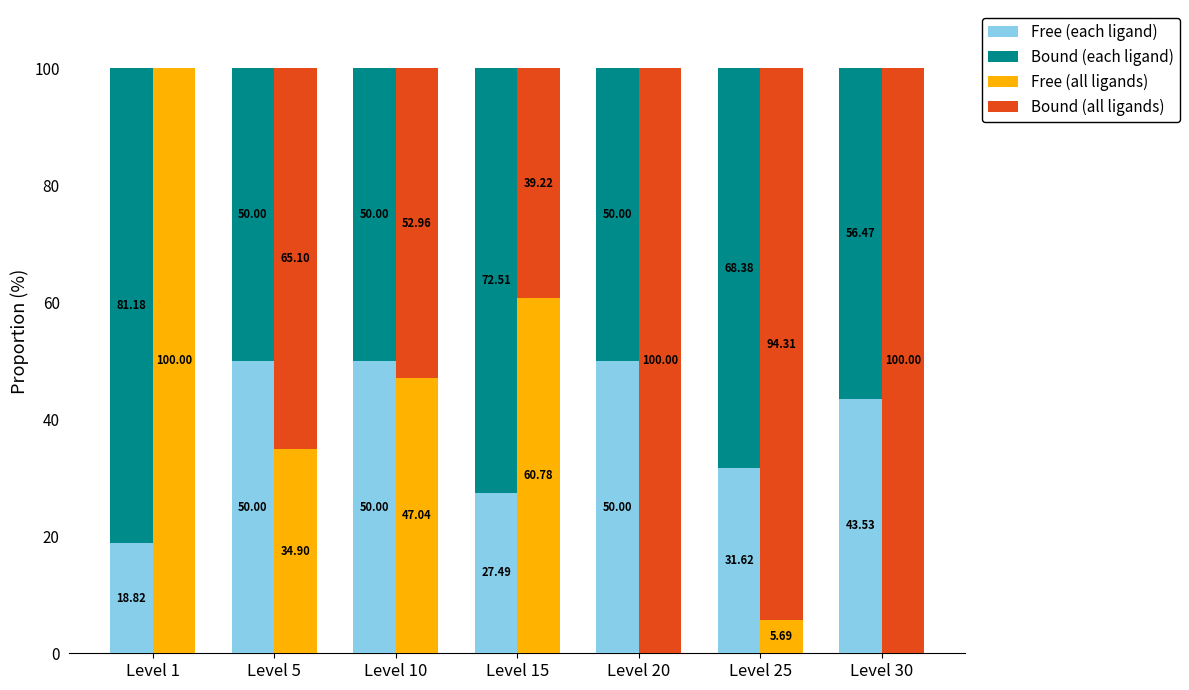

At Level 20, list the series in order from largest to smallest.

Bound (all ligands), Free (each ligand), Bound (each ligand), Free (all ligands)